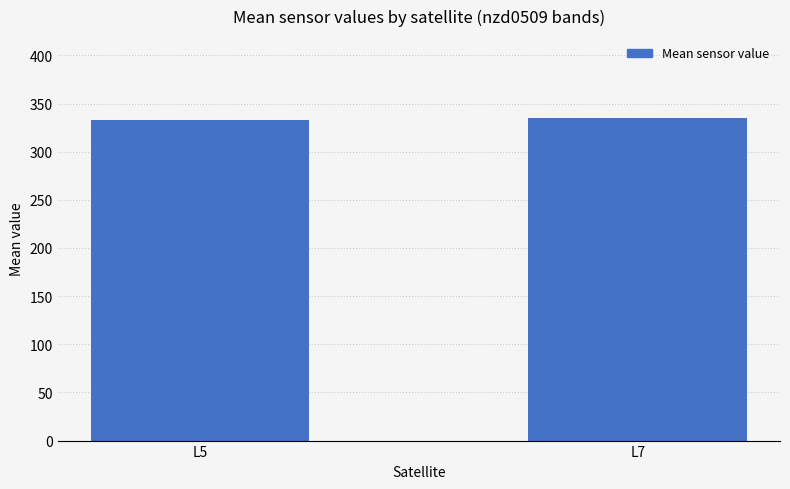

What is the greatest value displayed?

334.6